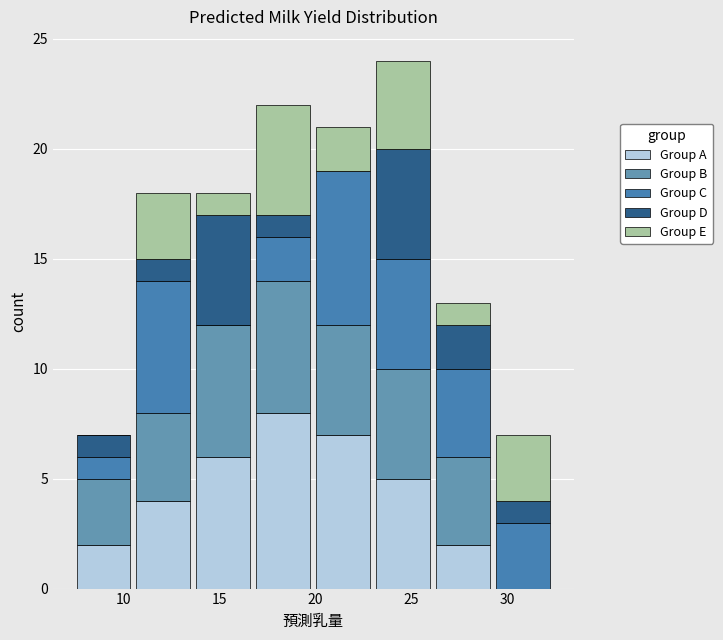

Reading left to right, transcribe this chart: for each stacked bar, give the range it covers on the x-axis and its total height. Neither the bar edges nor the heights are printed on the chart, so give them approximately, as read against the axes.

7.5 to 10.5: 7
10.5 to 13.5: 18
13.5 to 17.0: 18
17.0 to 20.0: 22
20.0 to 23.0: 21
23.0 to 26.0: 24
26.0 to 29.0: 13
29.0 to 32.5: 7